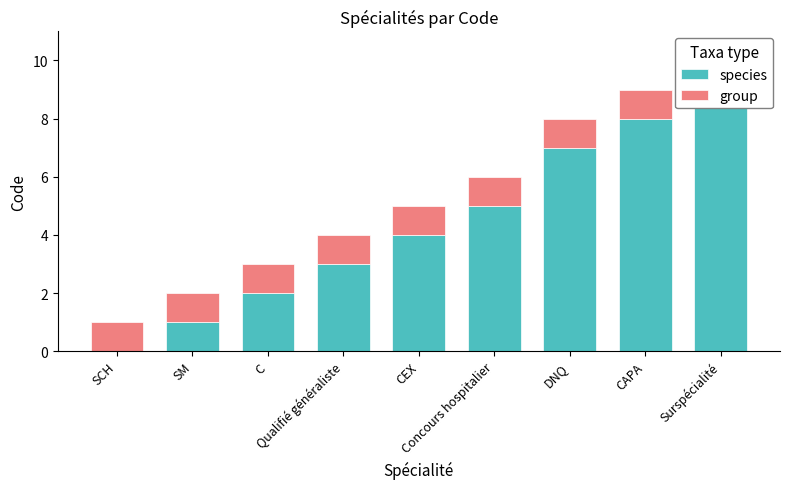

Reading left to right, list all the values displayed in this chart.

species: SCH=0	SM=1	C=2	Qualifié généraliste=3	CEX=4	Concours hospitalier=5	DNQ=7	CAPA=8	Surspécialité=9
group: SCH=1	SM=1	C=1	Qualifié généraliste=1	CEX=1	Concours hospitalier=1	DNQ=1	CAPA=1	Surspécialité=1